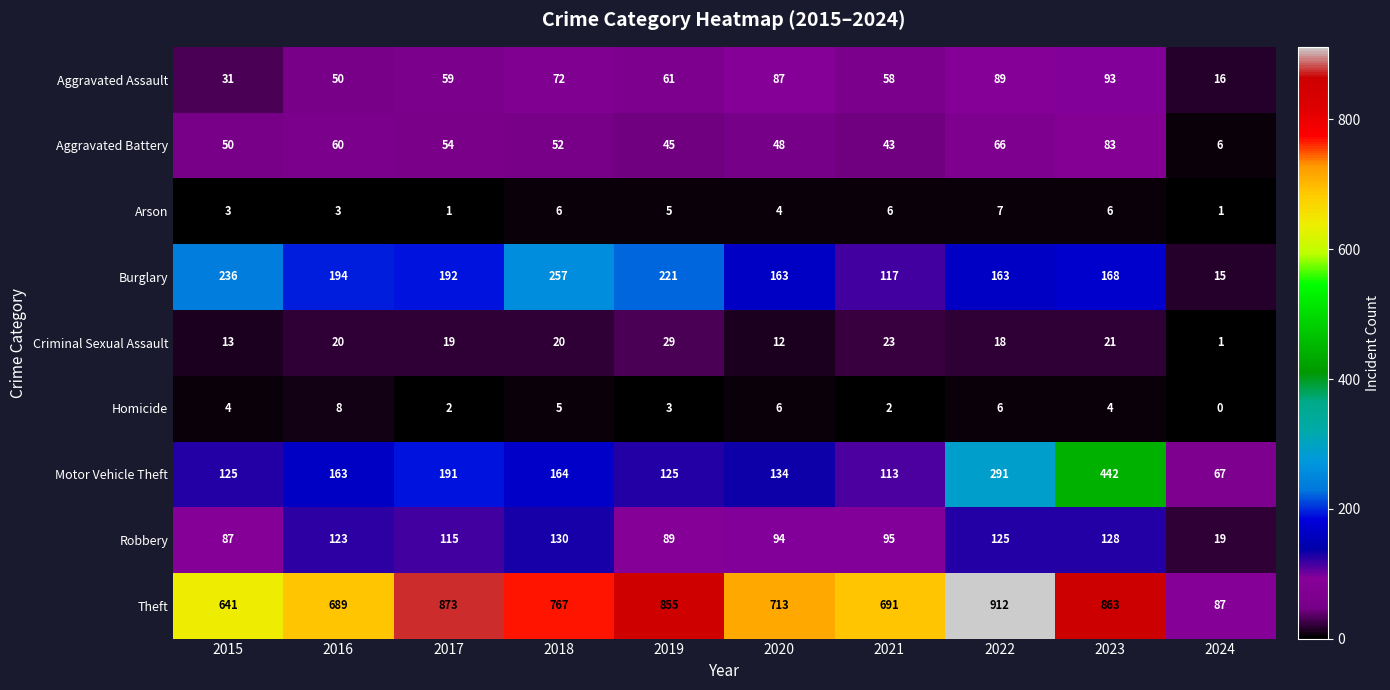

At how many categories does at least one series exceed 693?

6